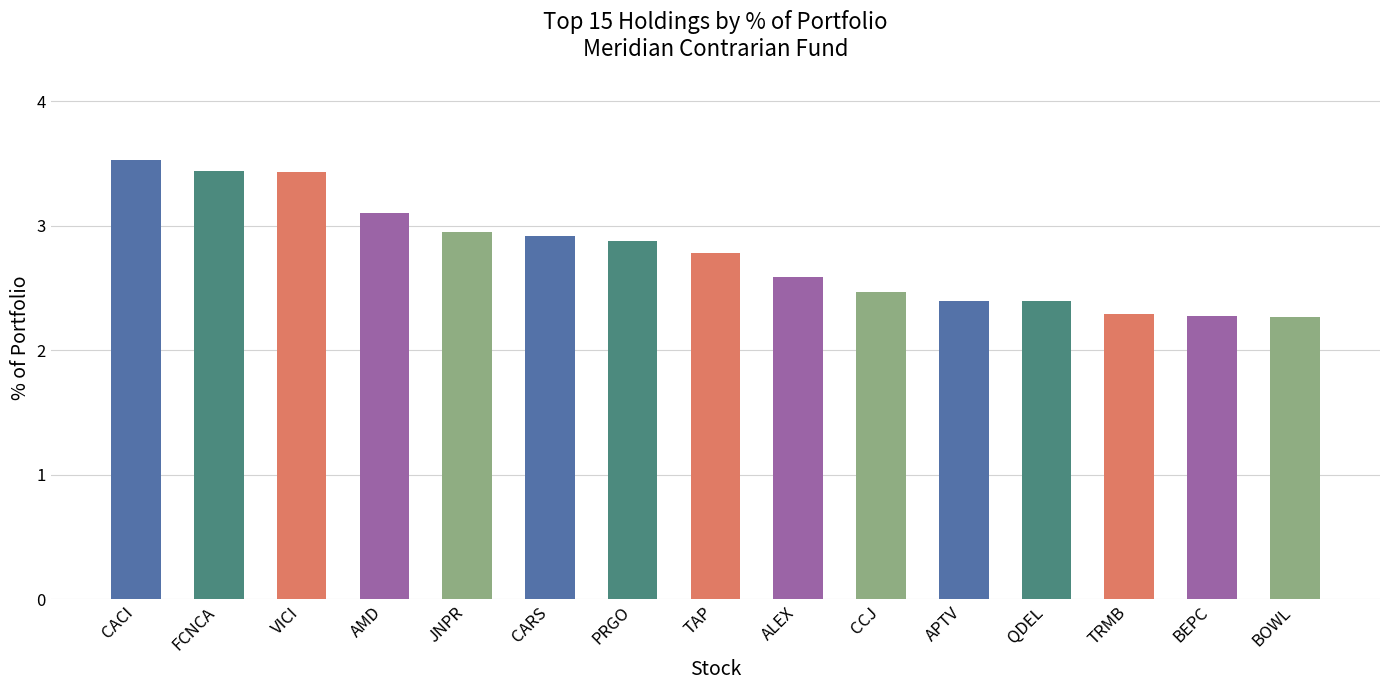

What is the difference between the second highest and minimum values?

1.2